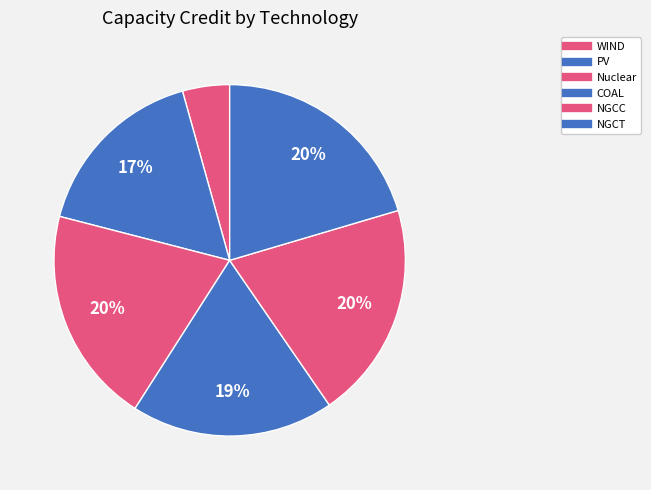

To the nearest percent, what is the combined percentage of Nuclear and NGCT?

40%